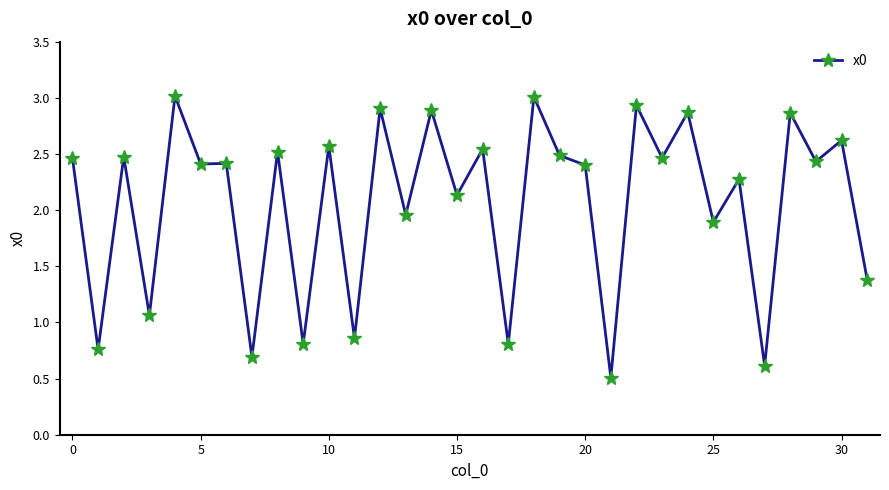

What is the greatest value displayed?

3.0